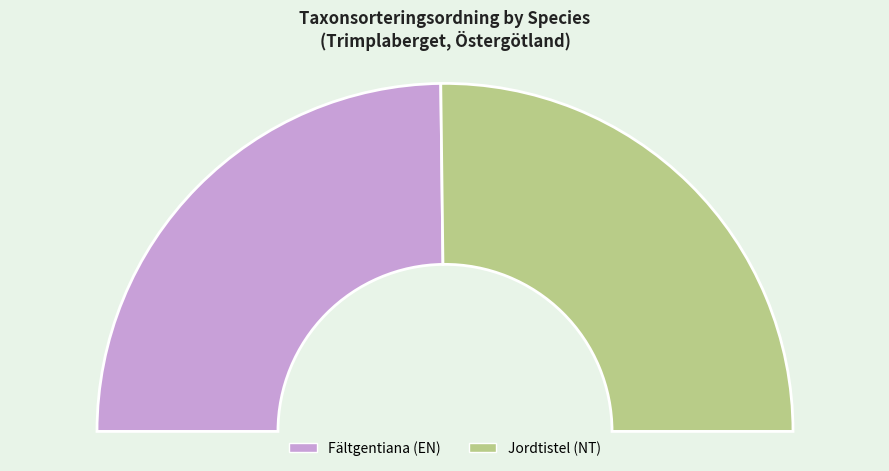

Which category accounts for the majority?

Jordtistel (NT)